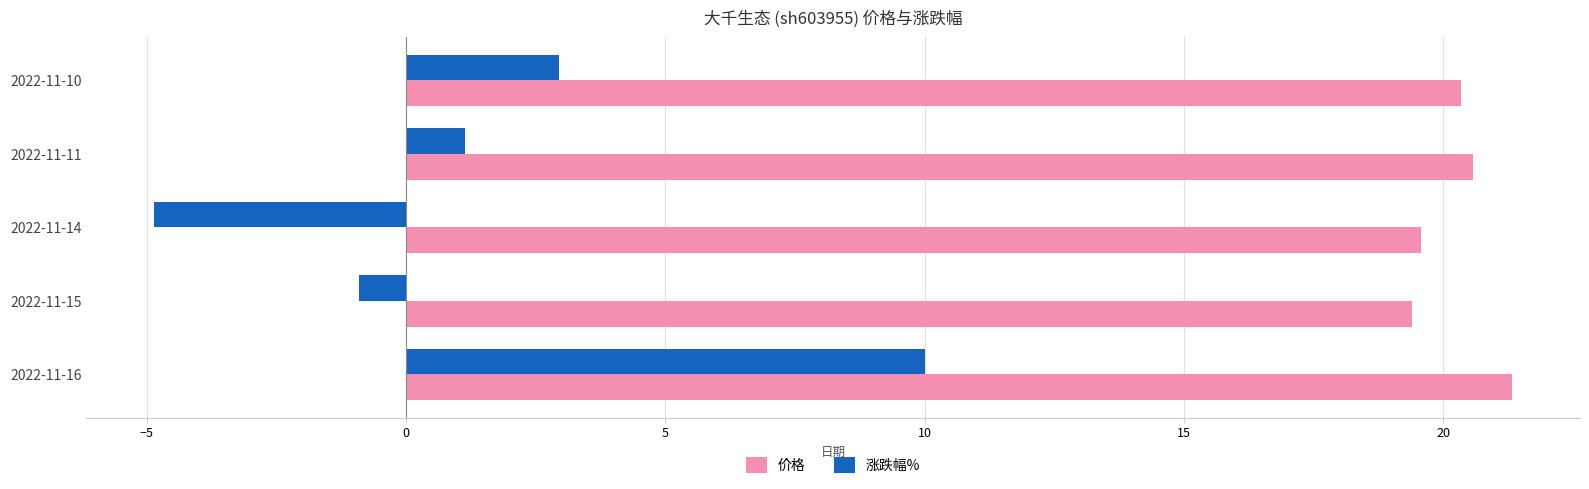

At which category is the sum across all series the highest?

2022-11-16